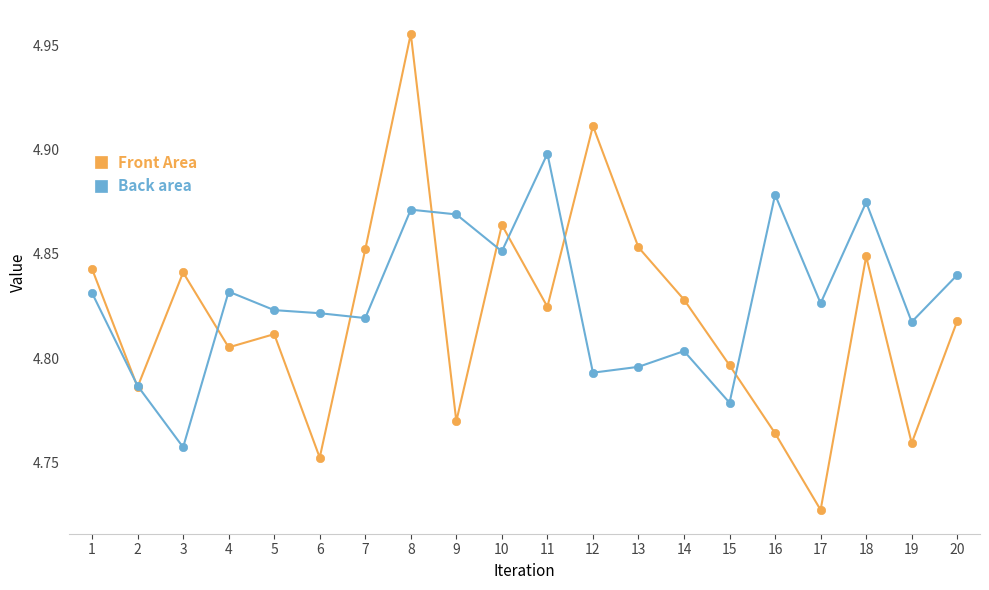

List the series in order of their peak value, lowest first.

Back area, Front Area